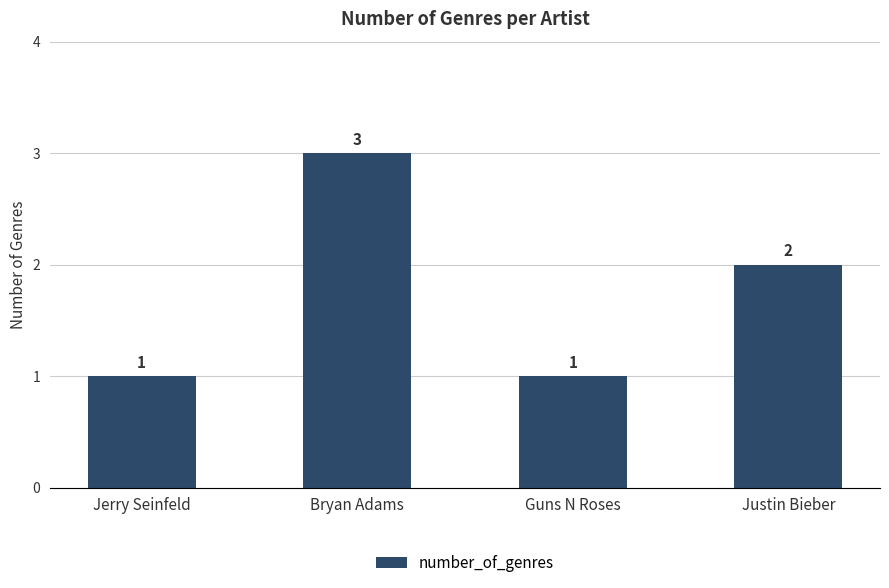

What position from the right is Jerry Seinfeld?

4